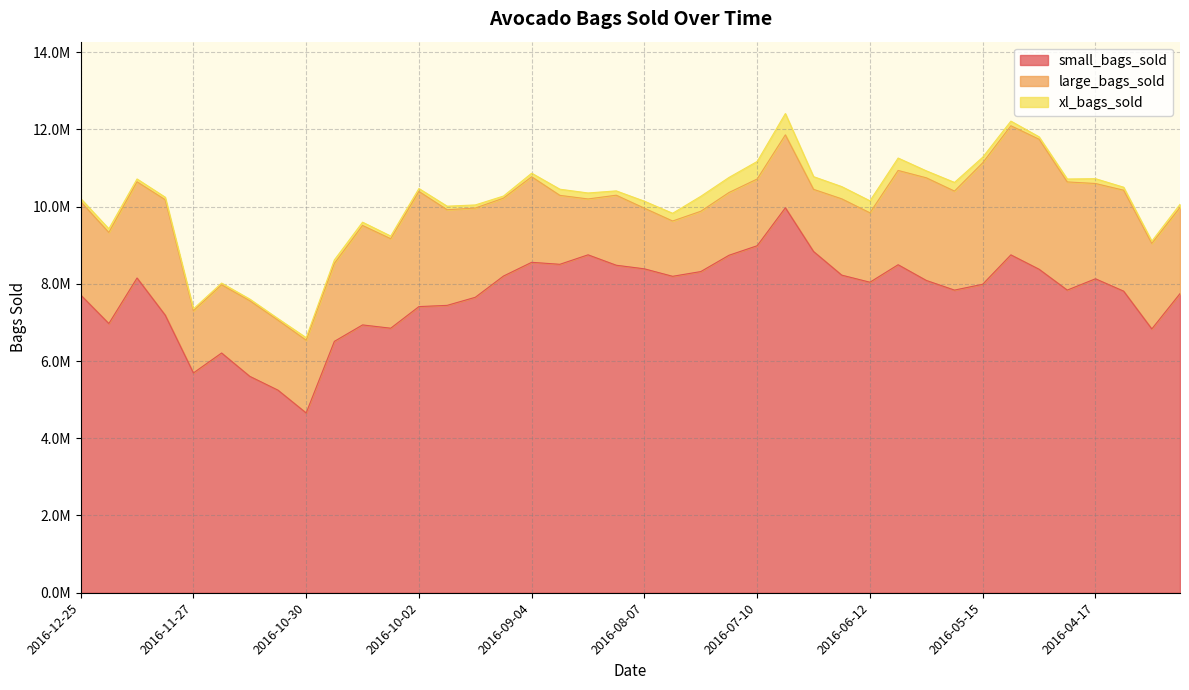

What is the difference between the small_bags_sold values at 2016-12-25 and 2016-05-15?

277444.2